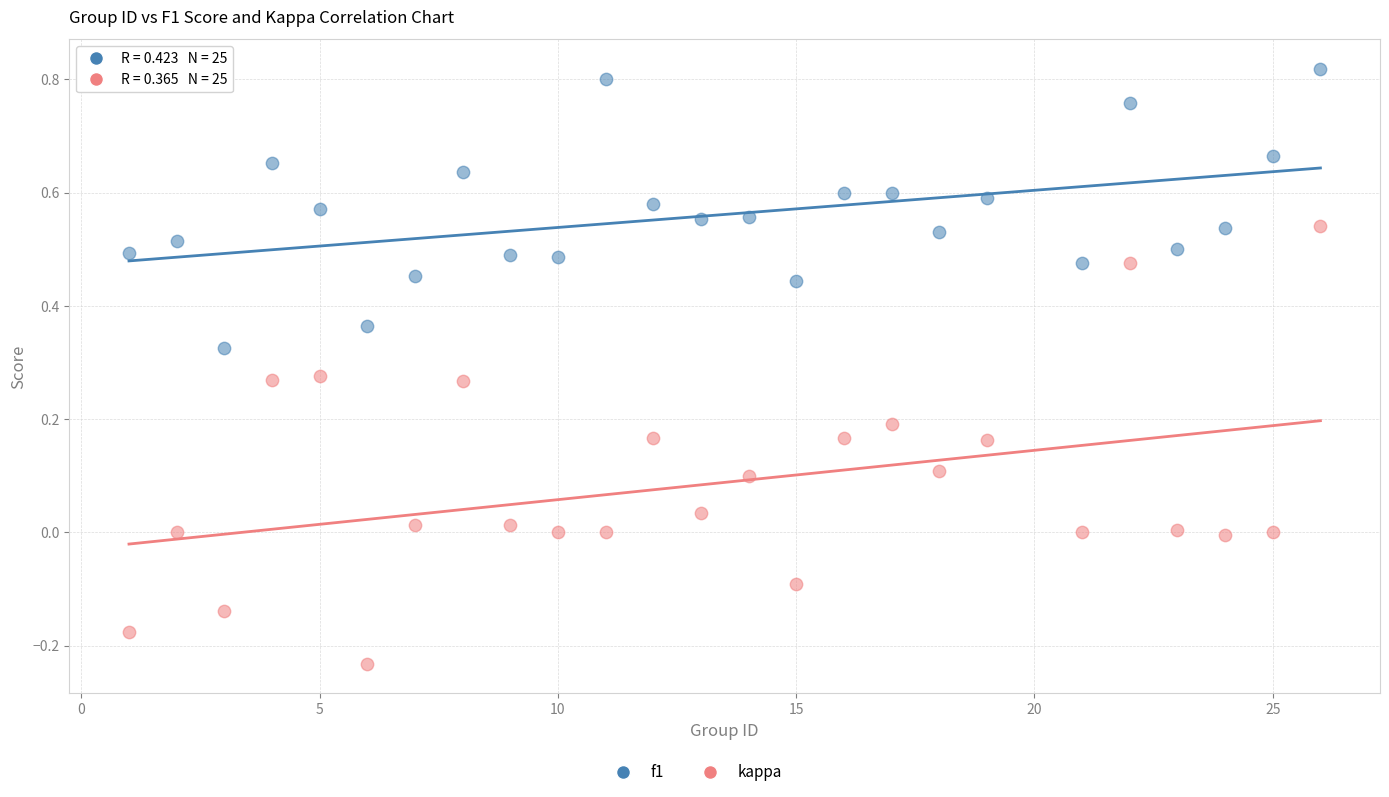

Which series contains the lowest Y value?

kappa